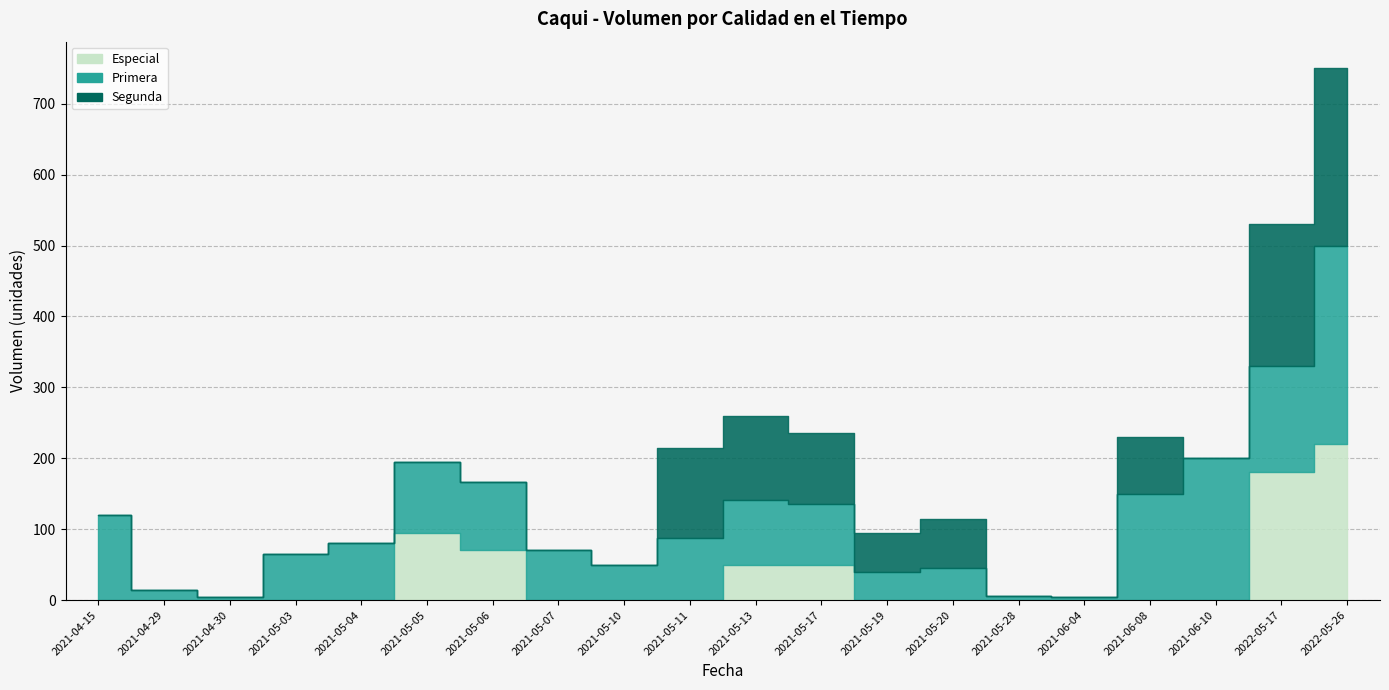

What is the label of the 16th point from the right?

2021-05-04